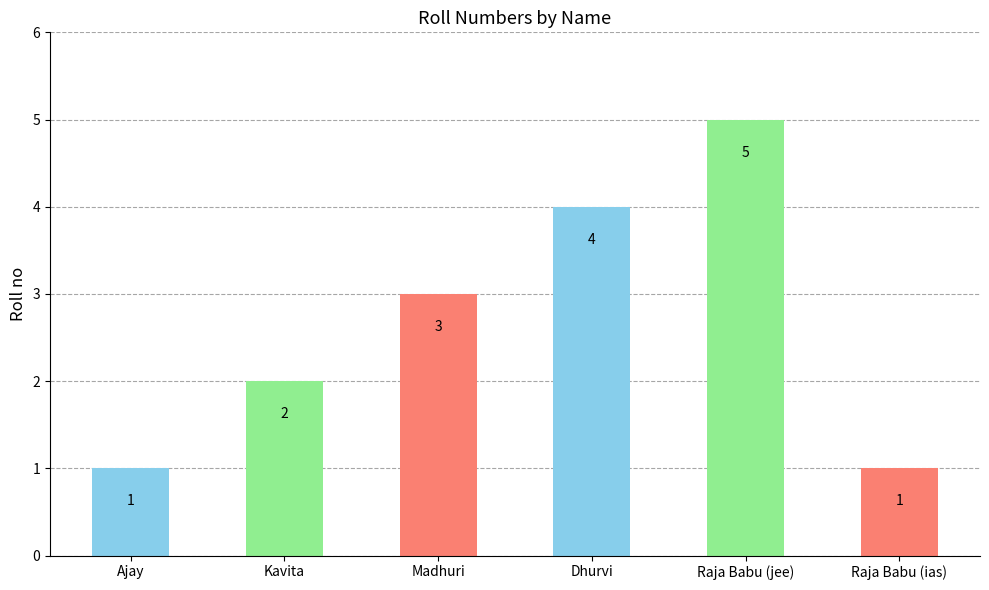

Which has a higher value, Ajay or Madhuri?

Madhuri